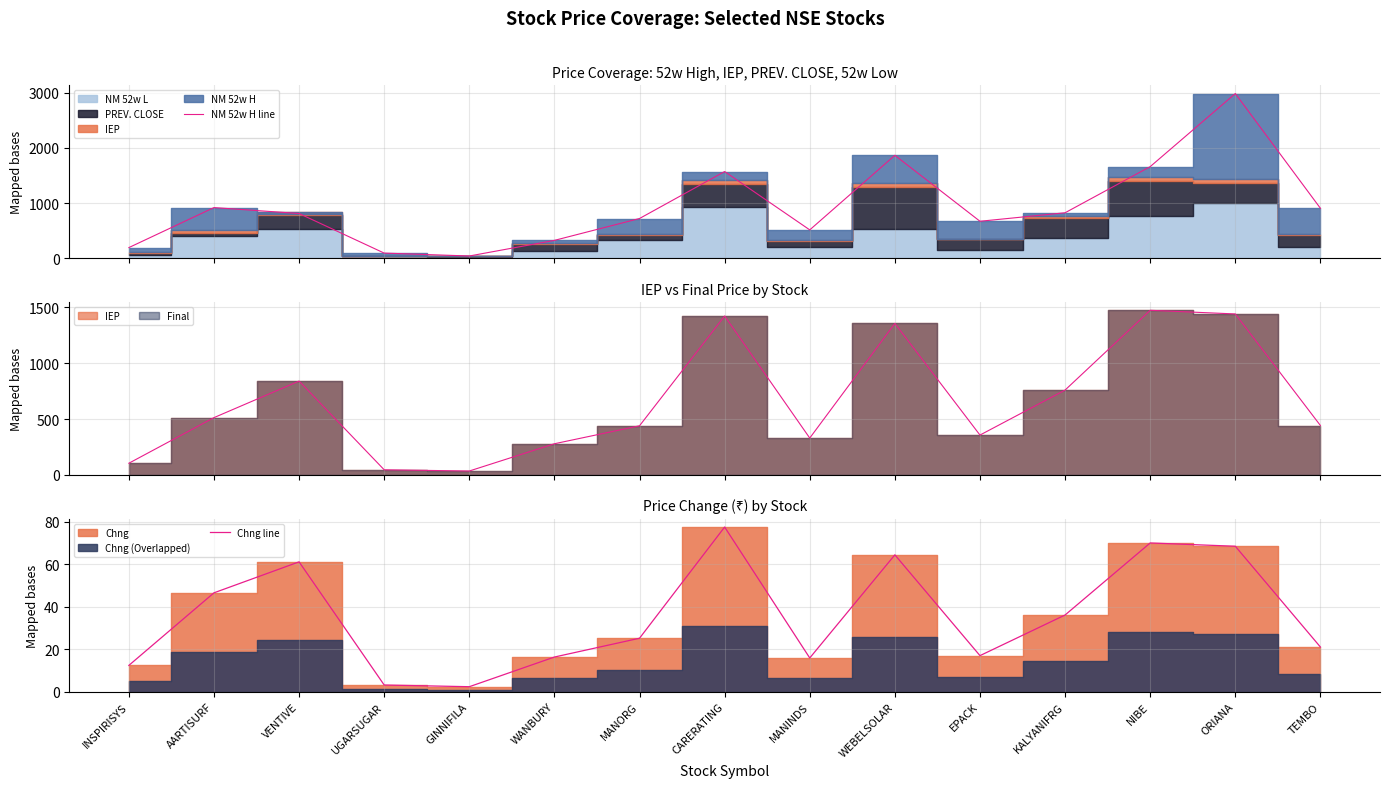

At which category is the sum across all series the highest?

ORIANA